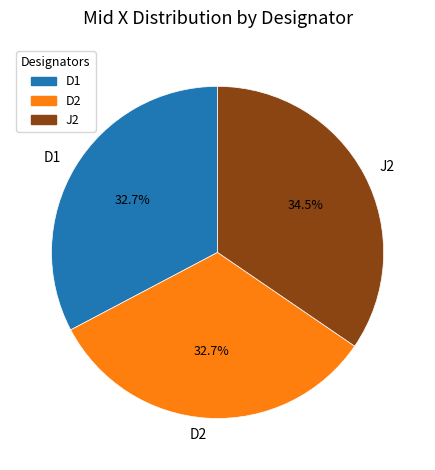

Approximately how many times larger is the value at J2 compared to D2?

1.1